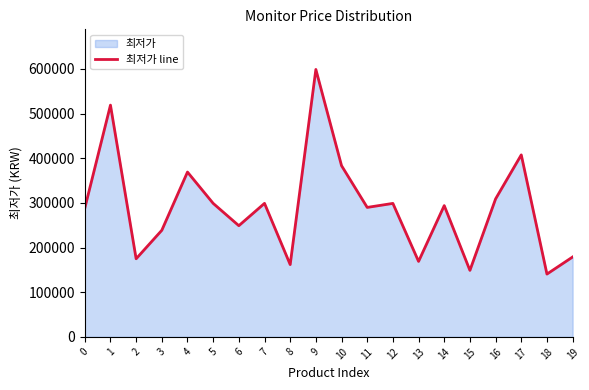

Is it true that the value at 1 is 519000?

True